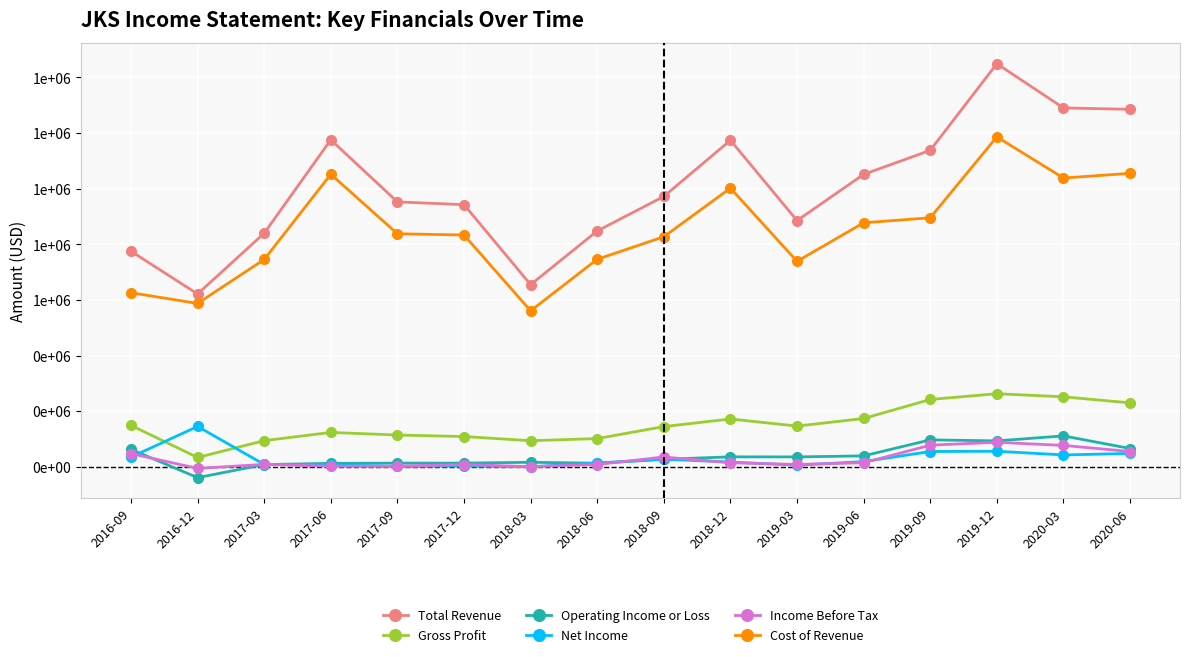

Read the Cost of Revenue value at 2018-06.

746400